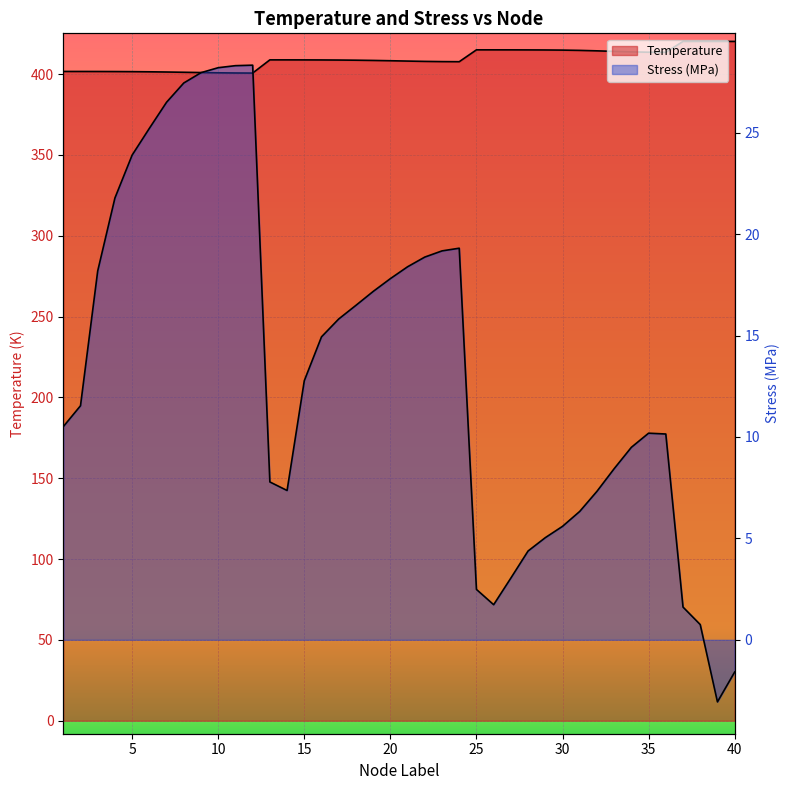

The value of Stress_MPa at 25 is 2.5. True or false?

True